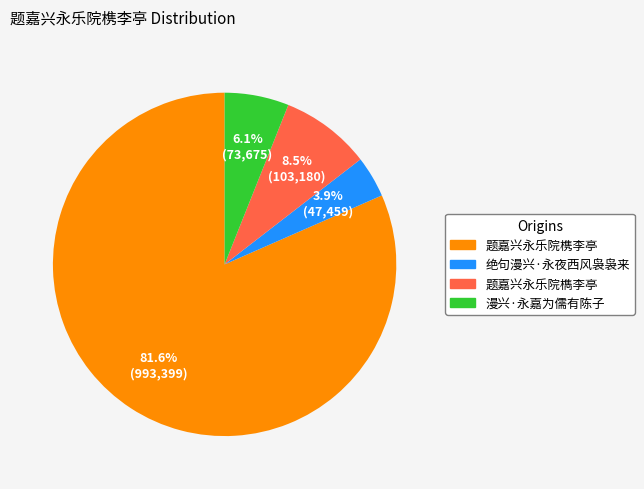

To the nearest percent, what is the difference between the largest and smallest slice percentages?

78%